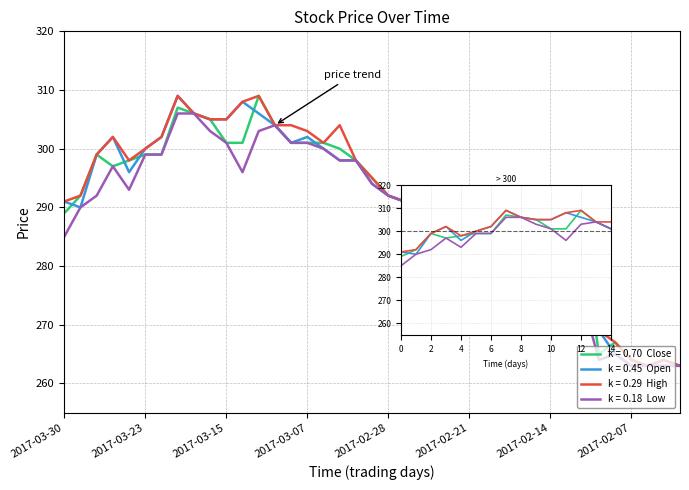

Between 2017-03-27 and 2017-03-03, which is larger?

2017-03-03